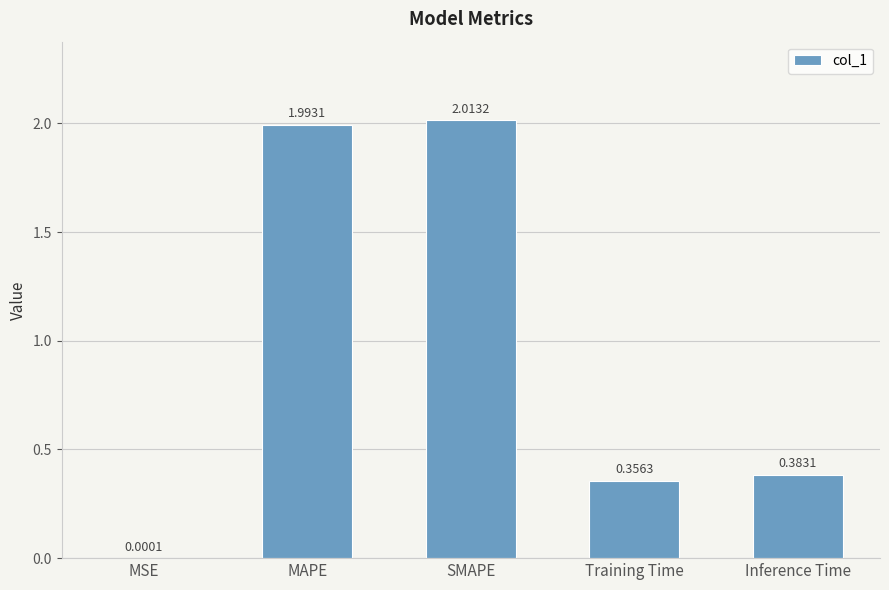

At which label is the value closest to 1?

Inference Time